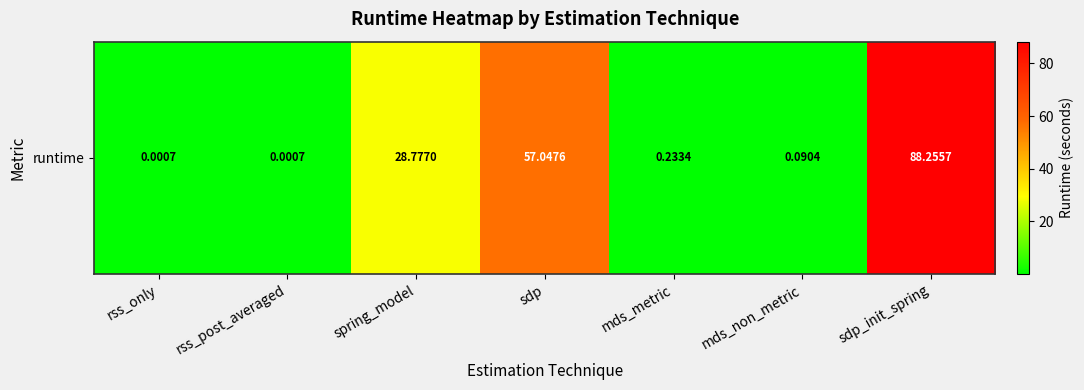

Rank the categories by value from lowest to highest.

rss_only, rss_post_averaged, mds_non_metric, mds_metric, spring_model, sdp, sdp_init_spring